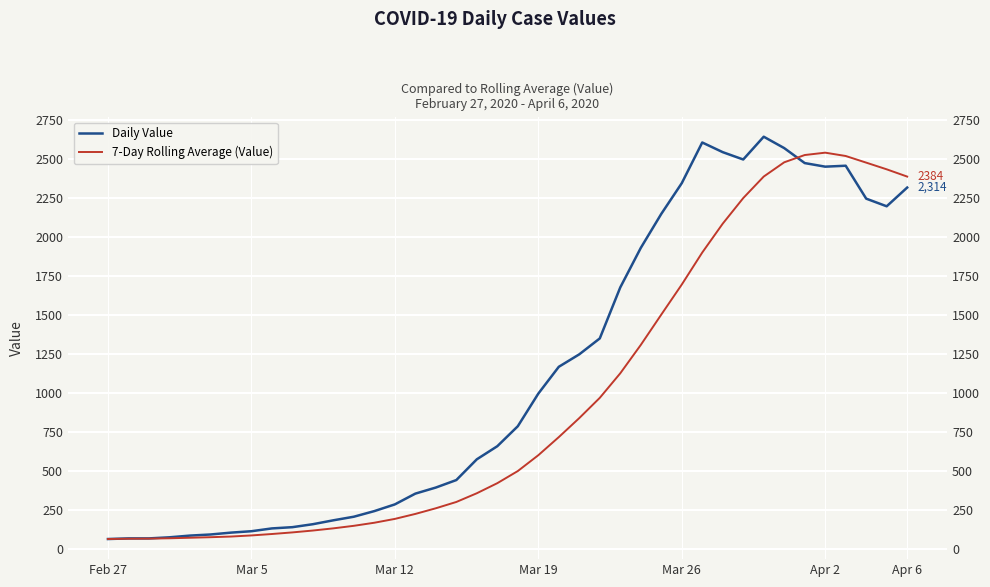

At which category is the sum across all series the highest?

33